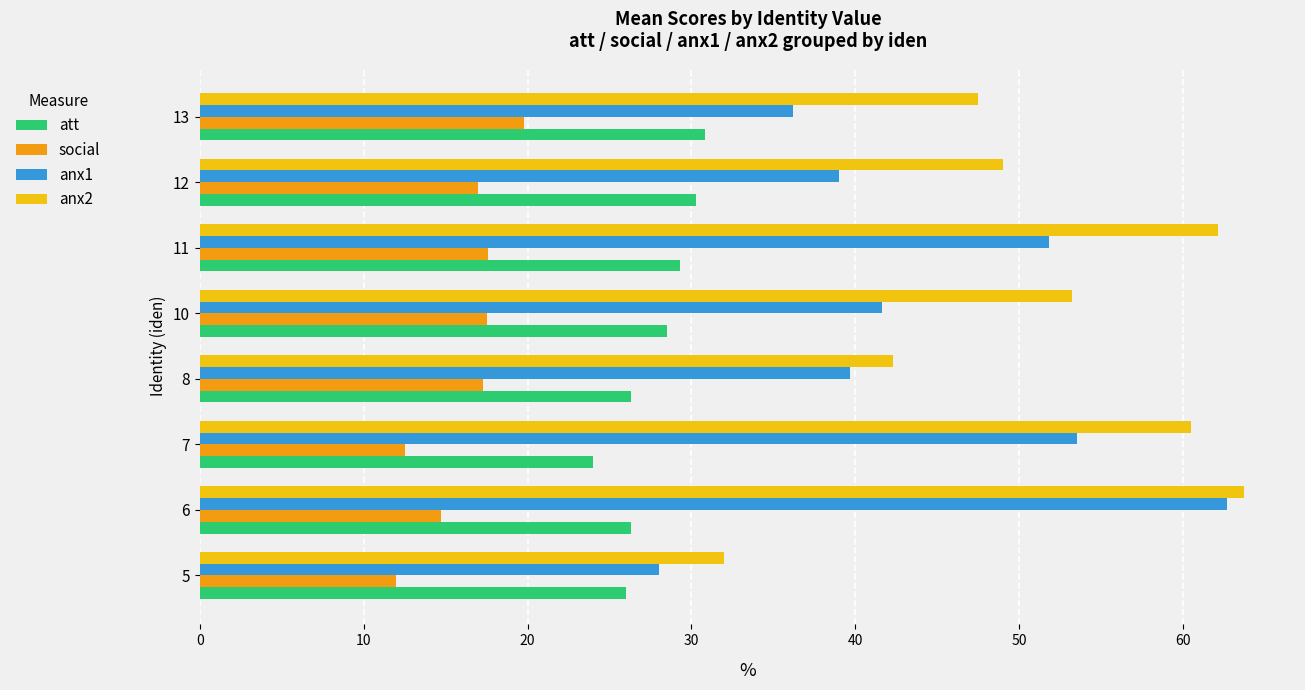

At which category is the sum across all series the highest?

6